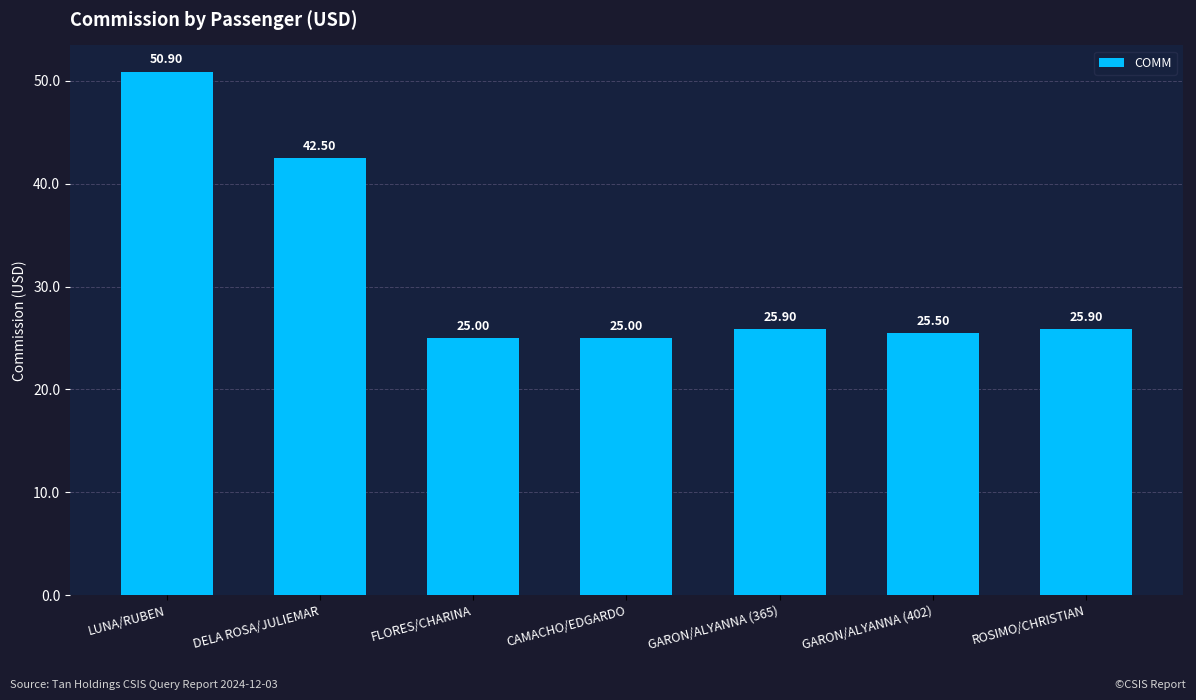

Reading left to right, what are all the values shown in this chart?

50.9	42.5	25.0	25.0	25.9	25.5	25.9